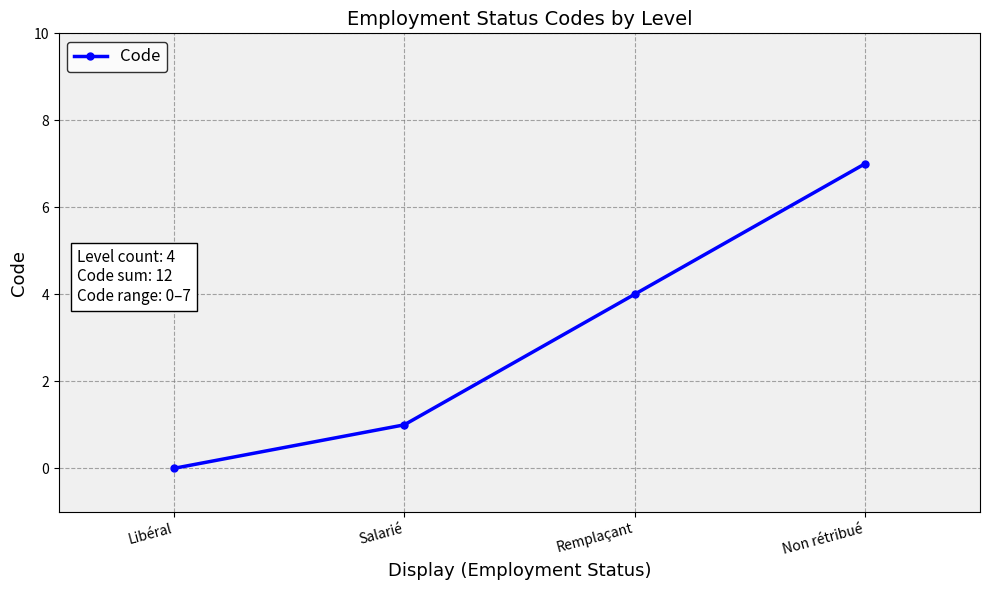

How many values are between 1 and 7?

3